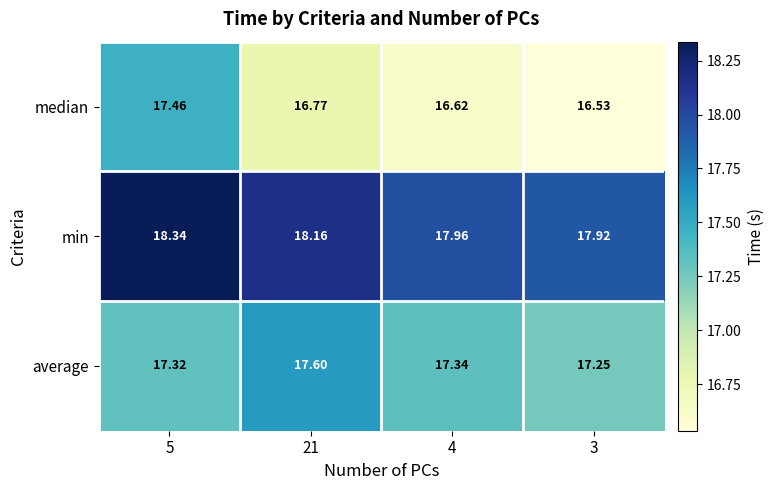

At which category is the sum across all series the highest?

5